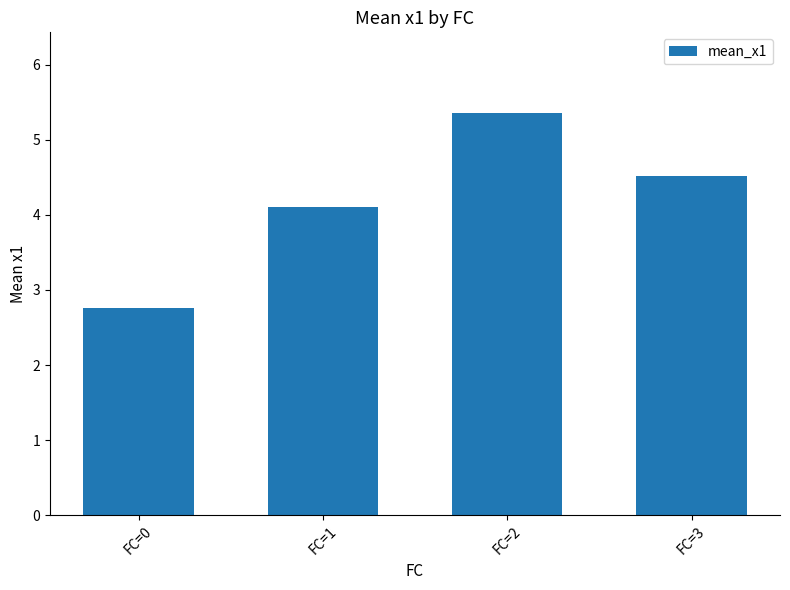

Which has a higher value, FC=3 or FC=0?

FC=3